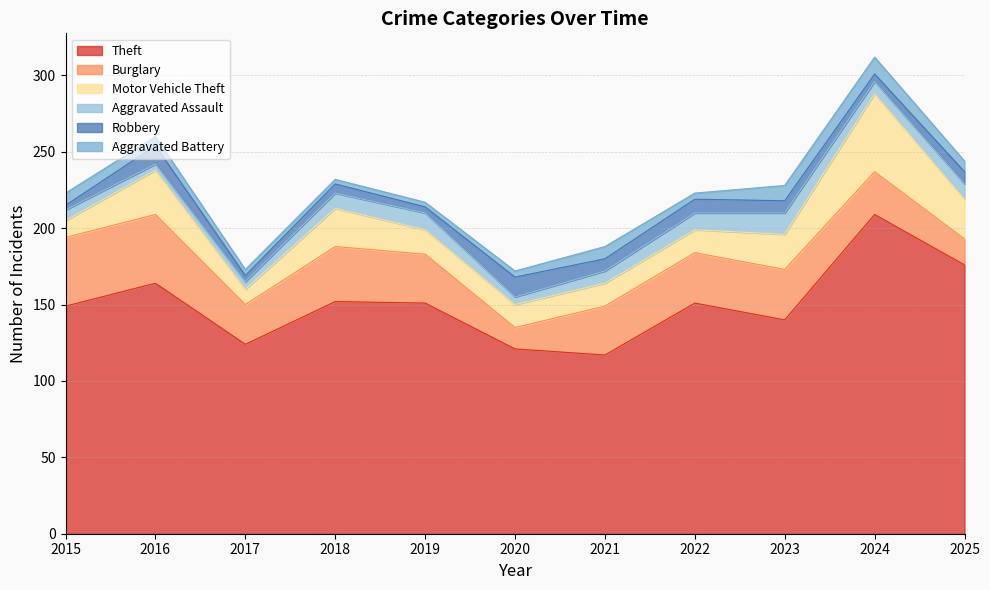

The Aggravated Battery series shows 10 at 2016. True or false?

False